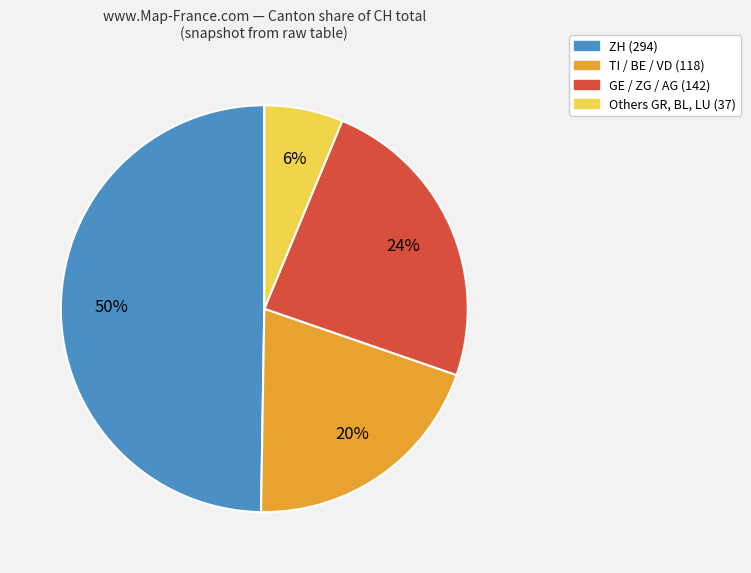

Is there any slice that represents more than half of the pie?

No